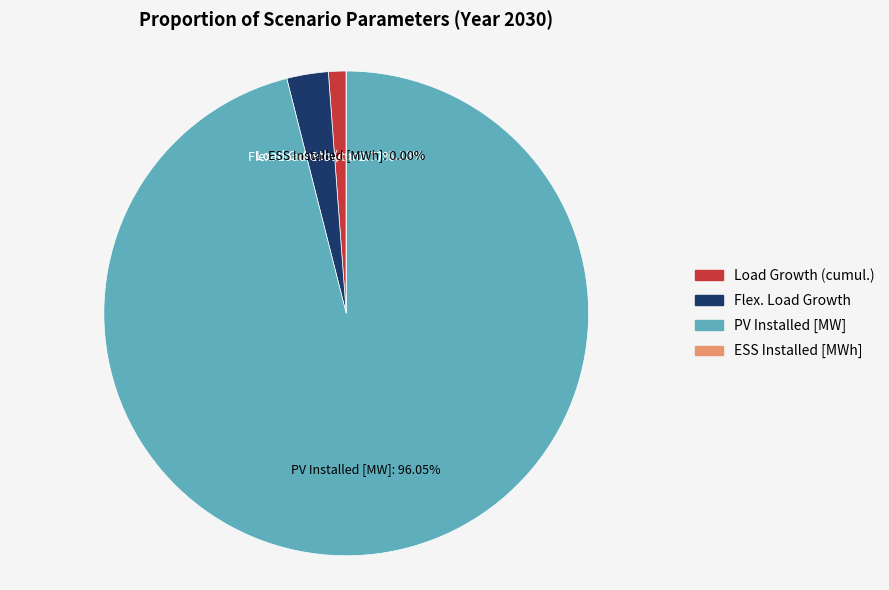

To the nearest percent, what is the difference between the largest and smallest slice percentages?

96%